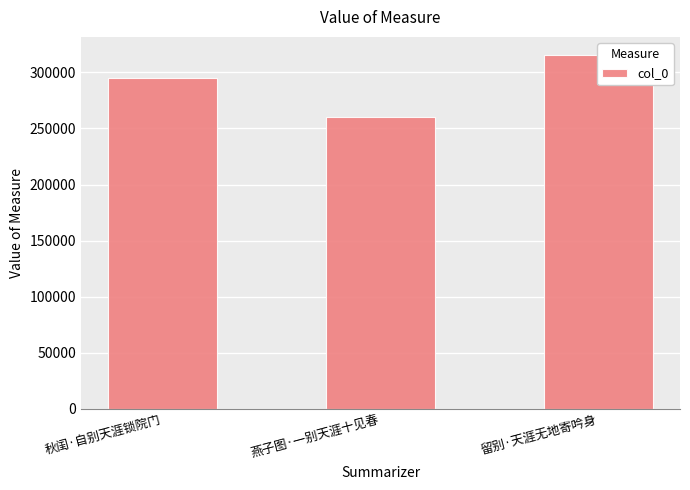

What is the value of the 1st bar from the left?

294642